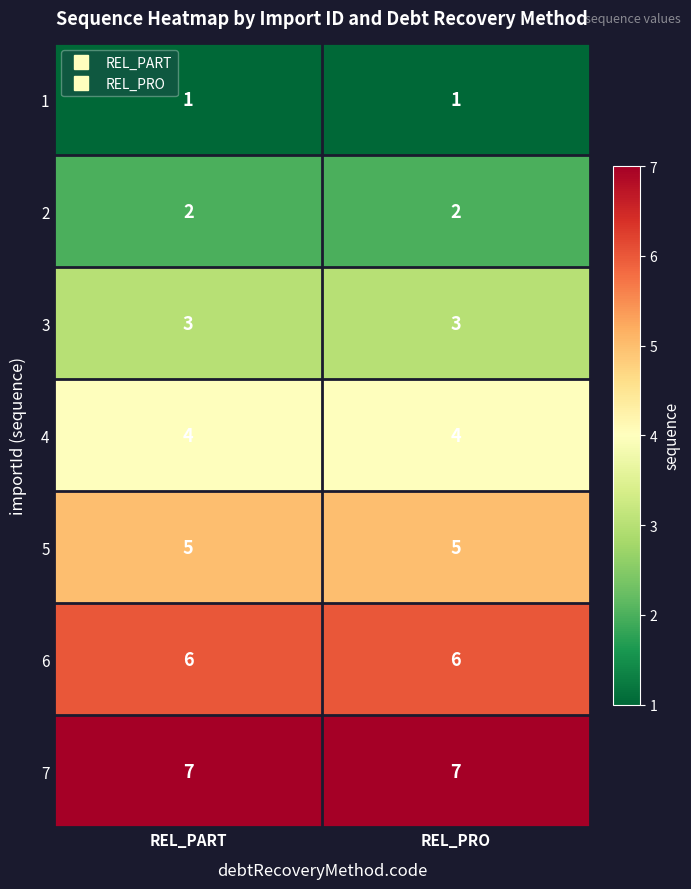

True or false: 5 has a value of 5 at REL_PRO.

True